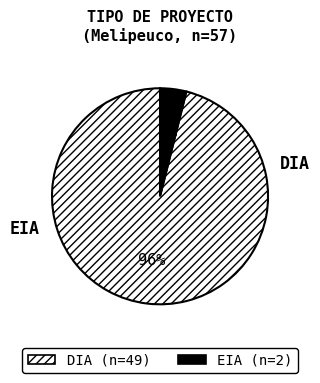

Which has a higher value, EIA or DIA?

DIA